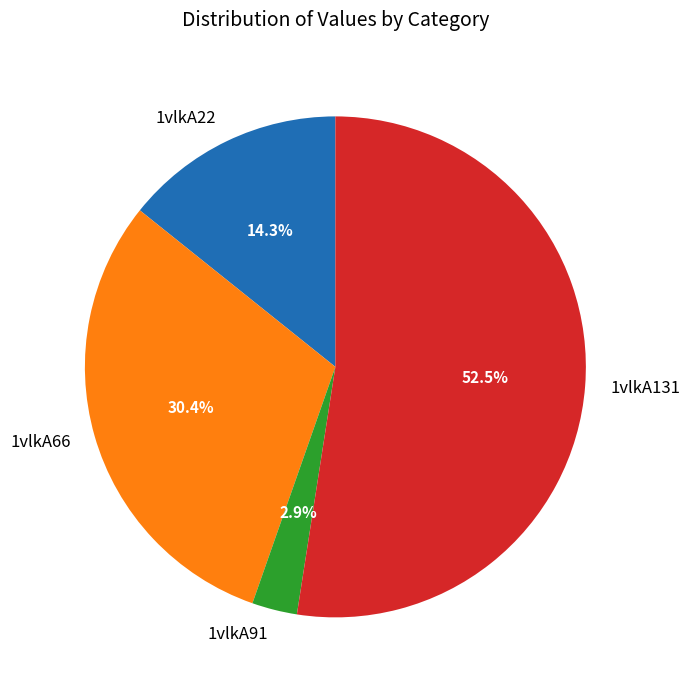

Approximately how many times larger is the value at 1vlkA22 compared to 1vlkA131?

0.3